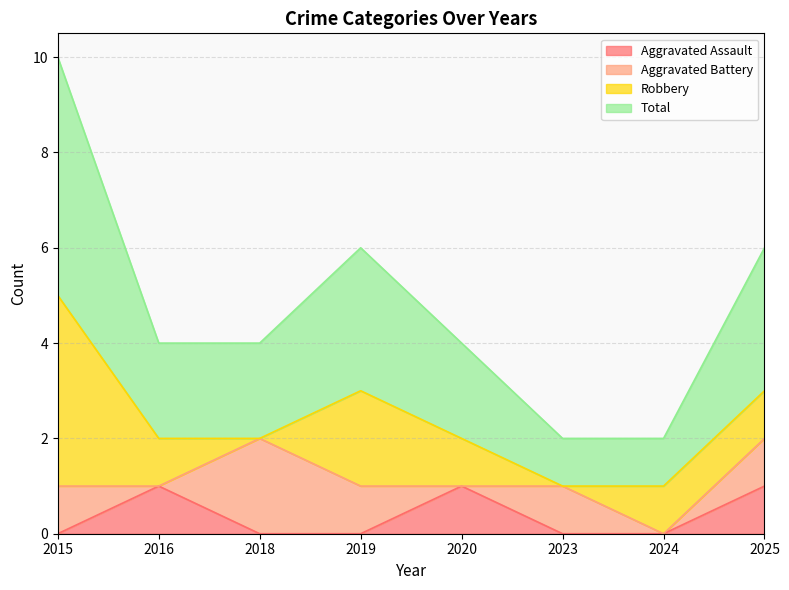

Does the chart have visible grid lines?

Yes